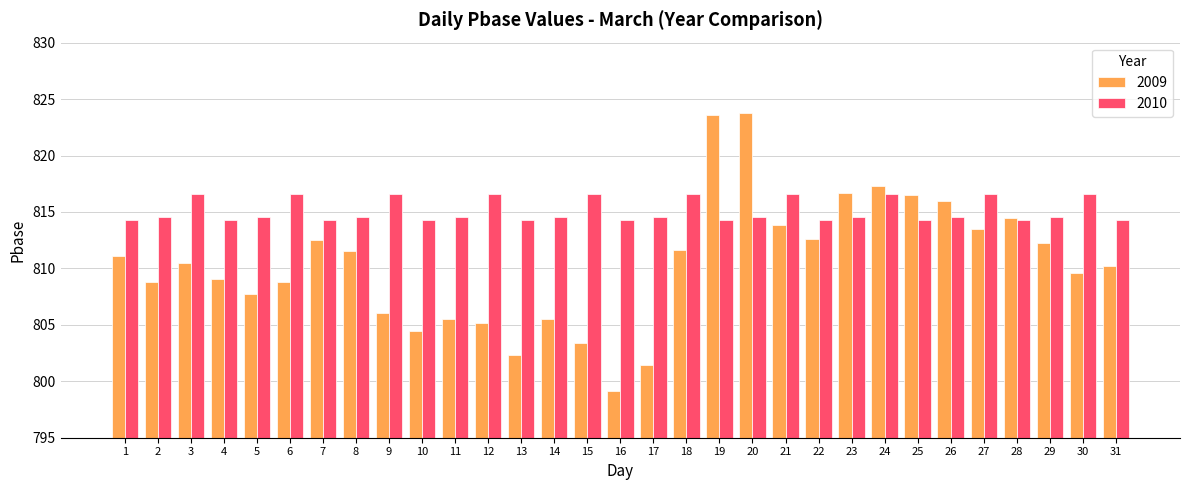

Which series has the widest spread of values?

2009